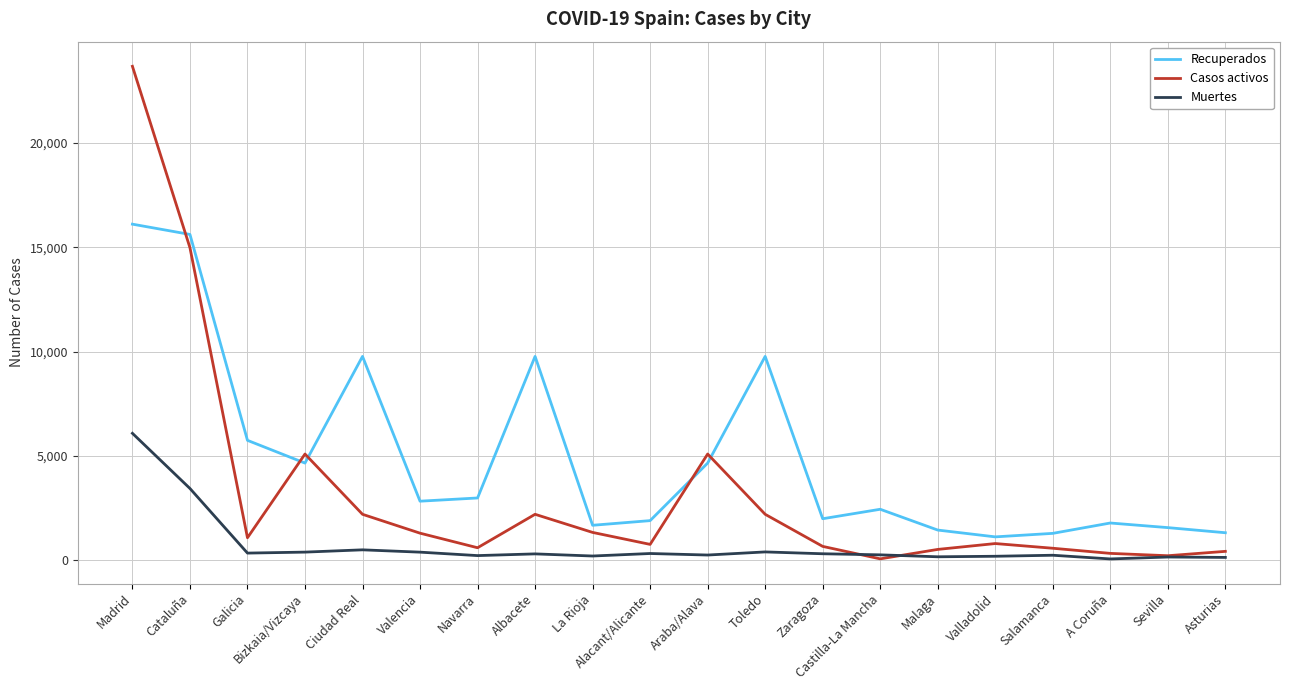

Which series has the largest total across all categories?

Recuperados